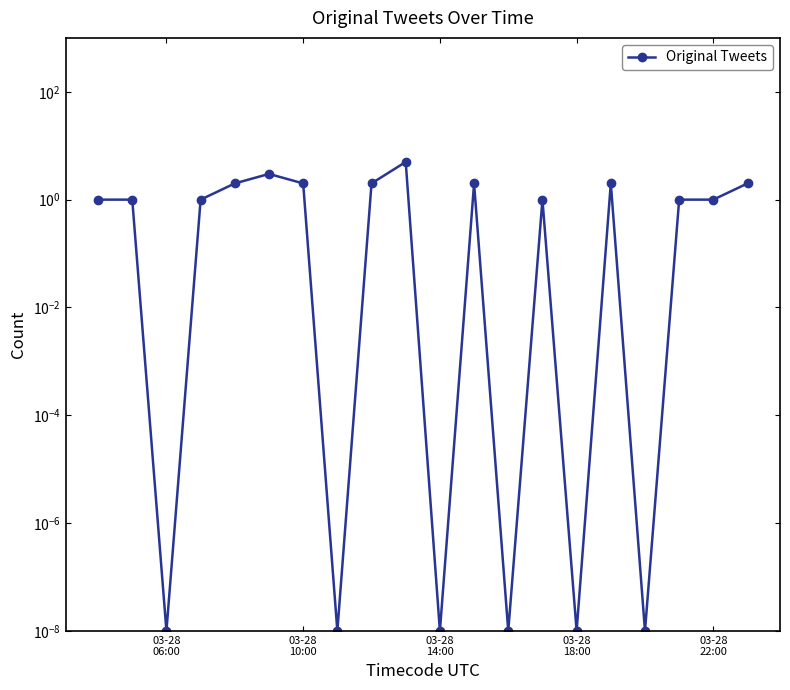

How many values exceed 1?

8